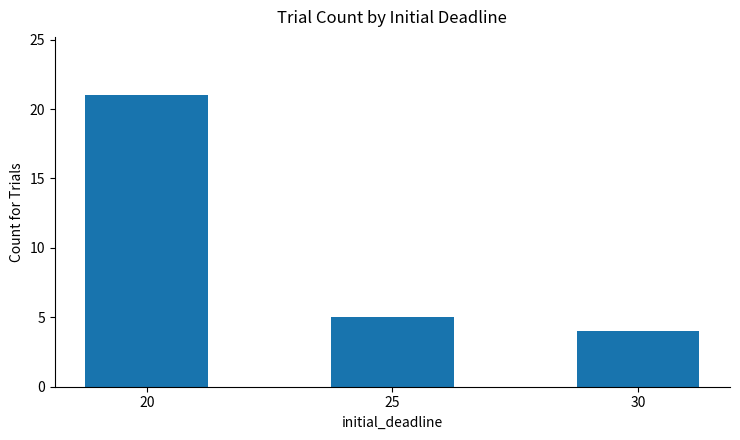

List the labels in order of value, smallest first.

30, 25, 20